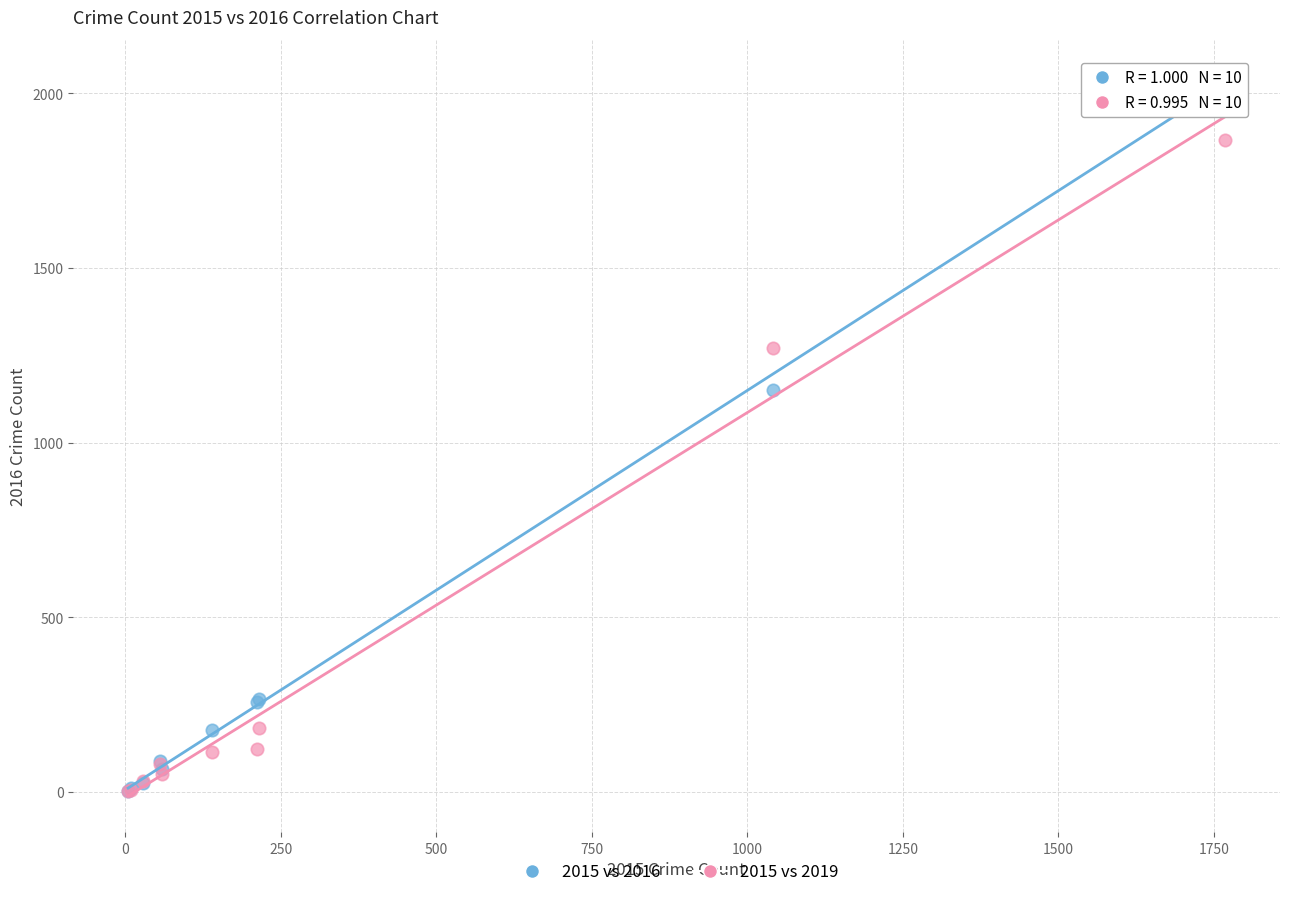

In the 2015 vs 2019 series, what Y value is closest to 935?

1272